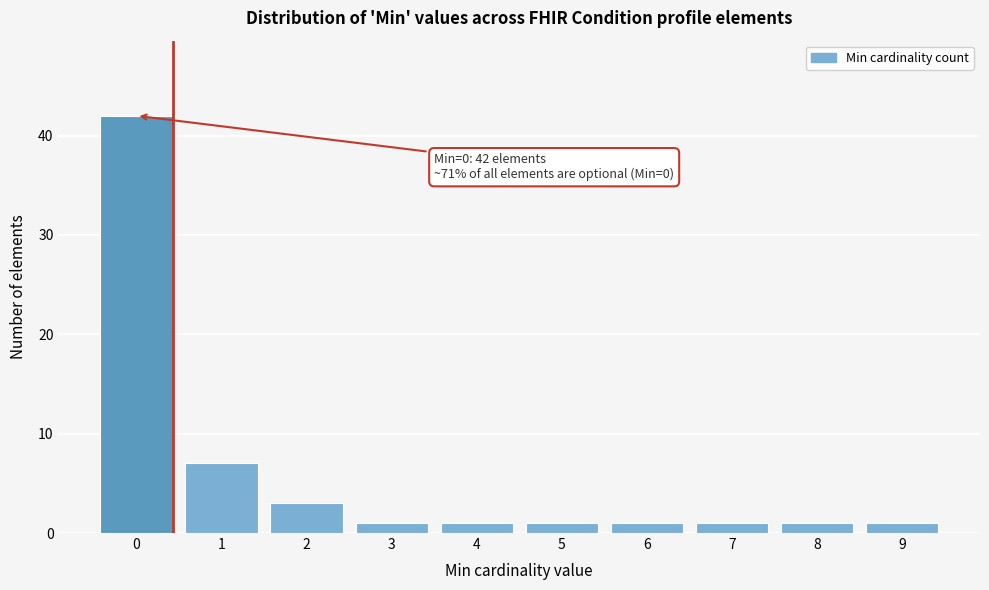

Reading left to right, what are all the values shown in this chart?

0=42	1=7	2=3	3=1	4=1	5=1	6=1	7=1	8=1	9=1